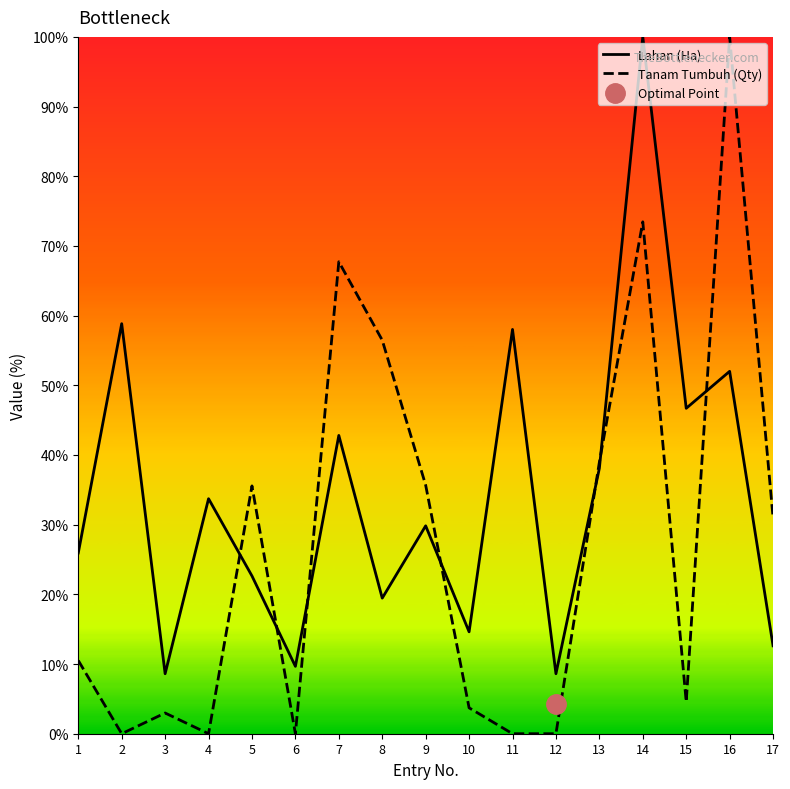

List the series in order of their overall mean, highest first.

Lahan (Ha), Tanam Tumbuh (Qty)